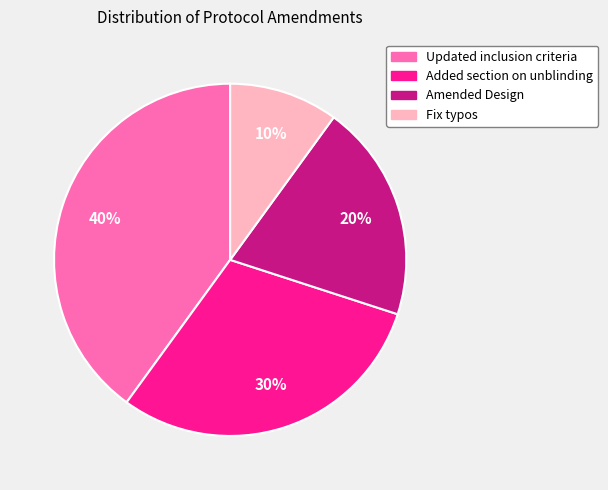

To the nearest percent, what is the average slice percentage?

25%